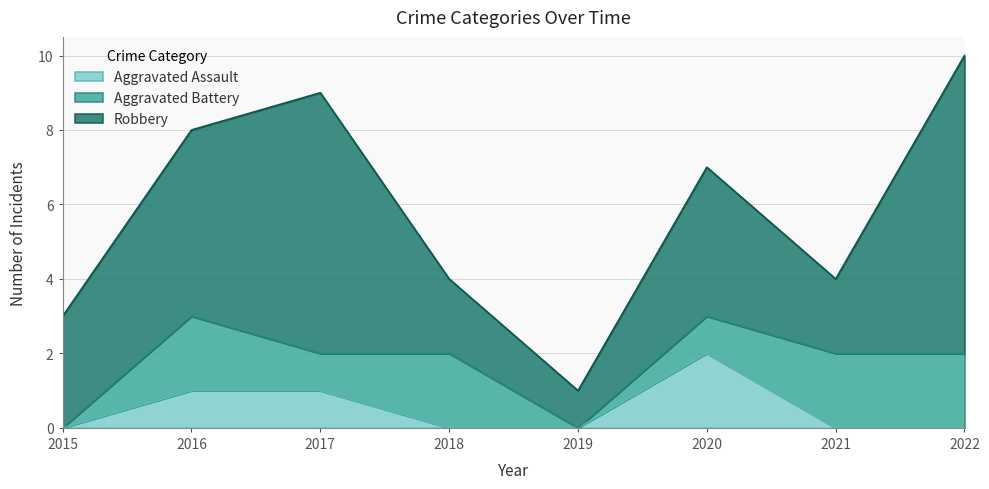

How many lines are shown in the chart?

3